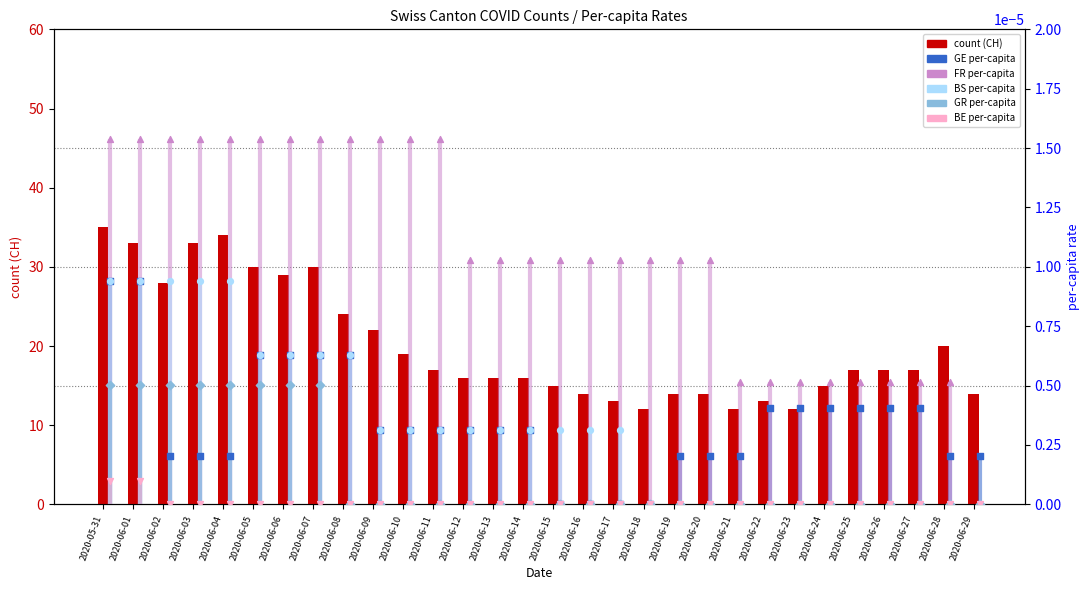

Which has a higher value, 2020-06-03 or 2020-06-20?

2020-06-03